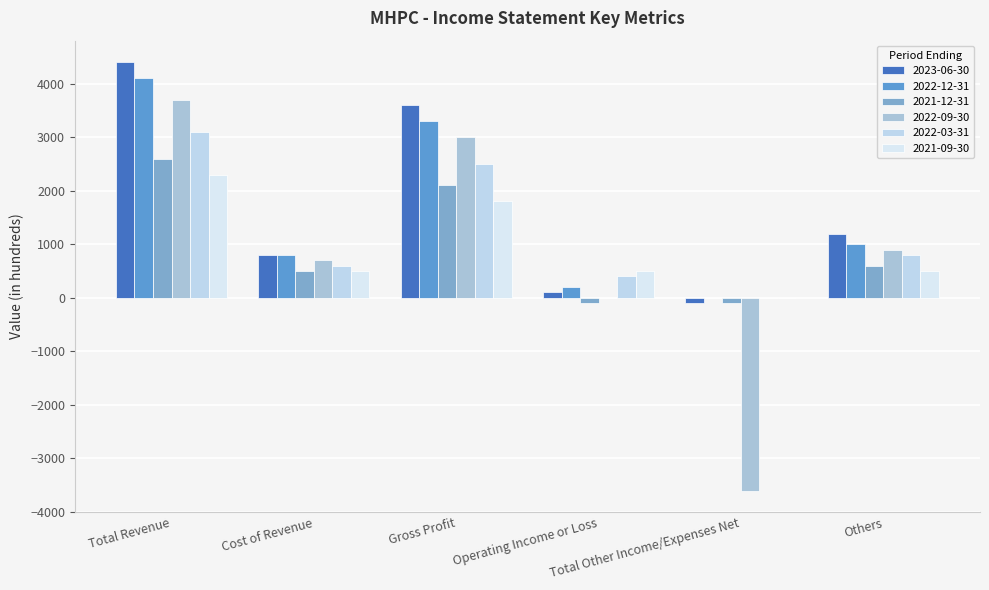

What is the greatest value displayed?

4400